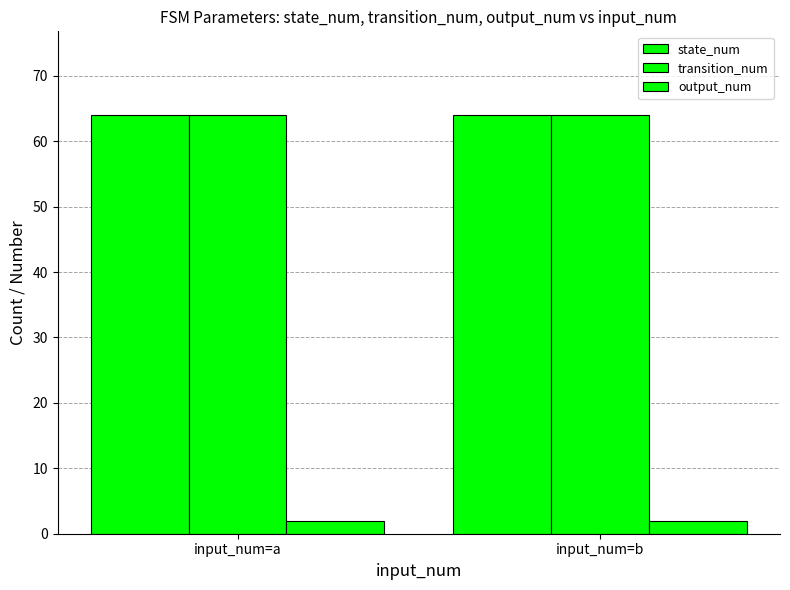

How many series are shown in this chart?

3